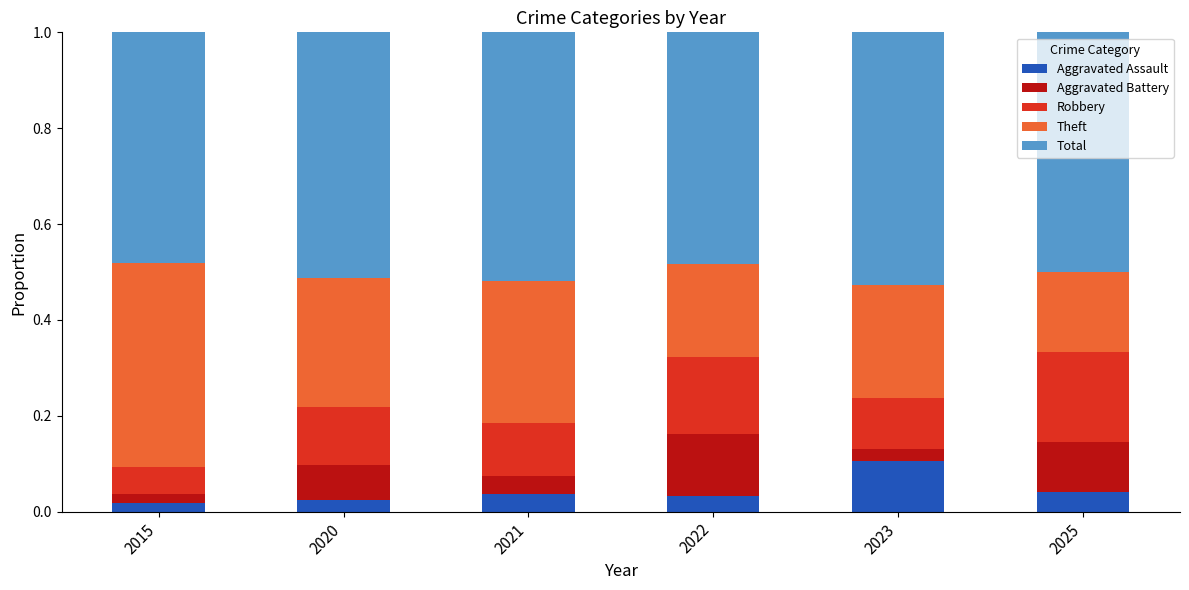

What are all the series names shown in the legend?

Aggravated Assault, Aggravated Battery, Robbery, Theft, Total